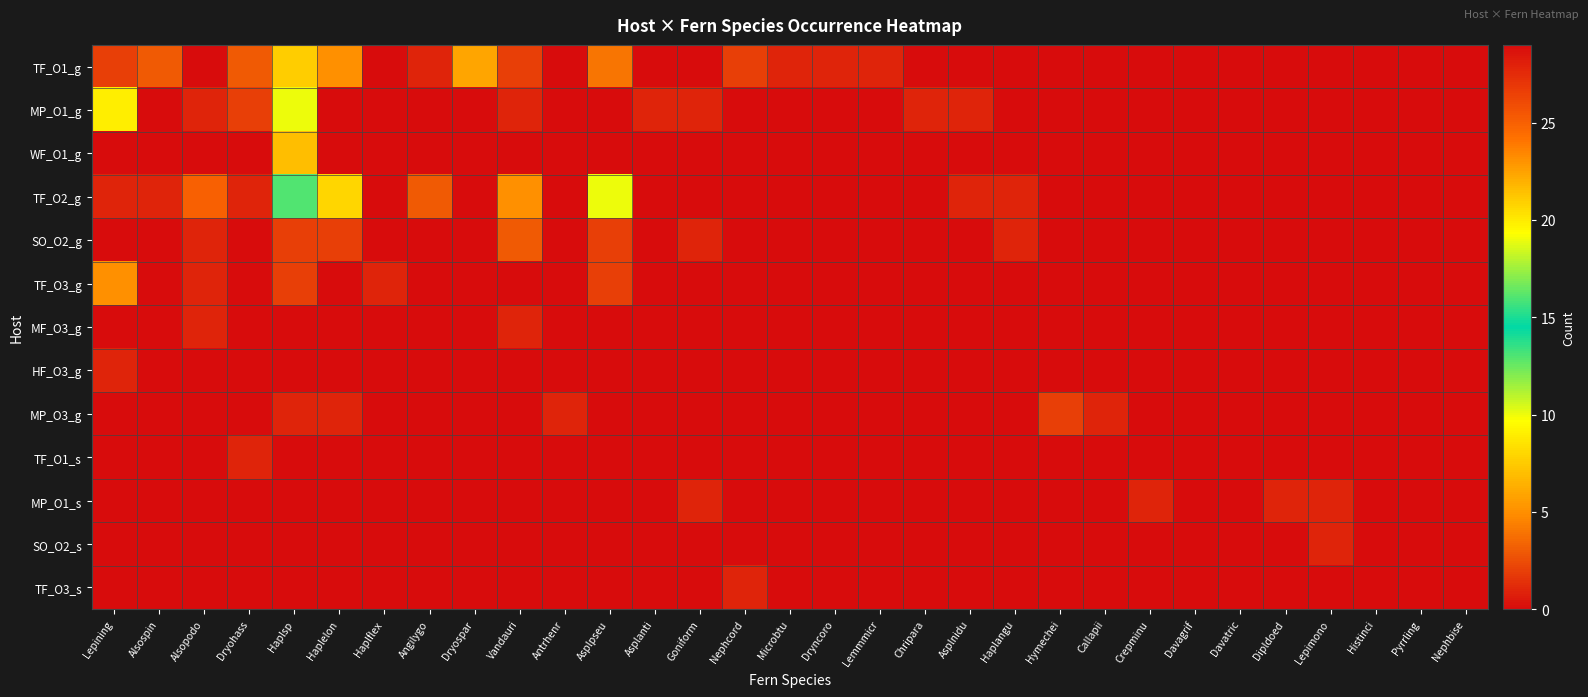

What is the greatest value displayed?

29